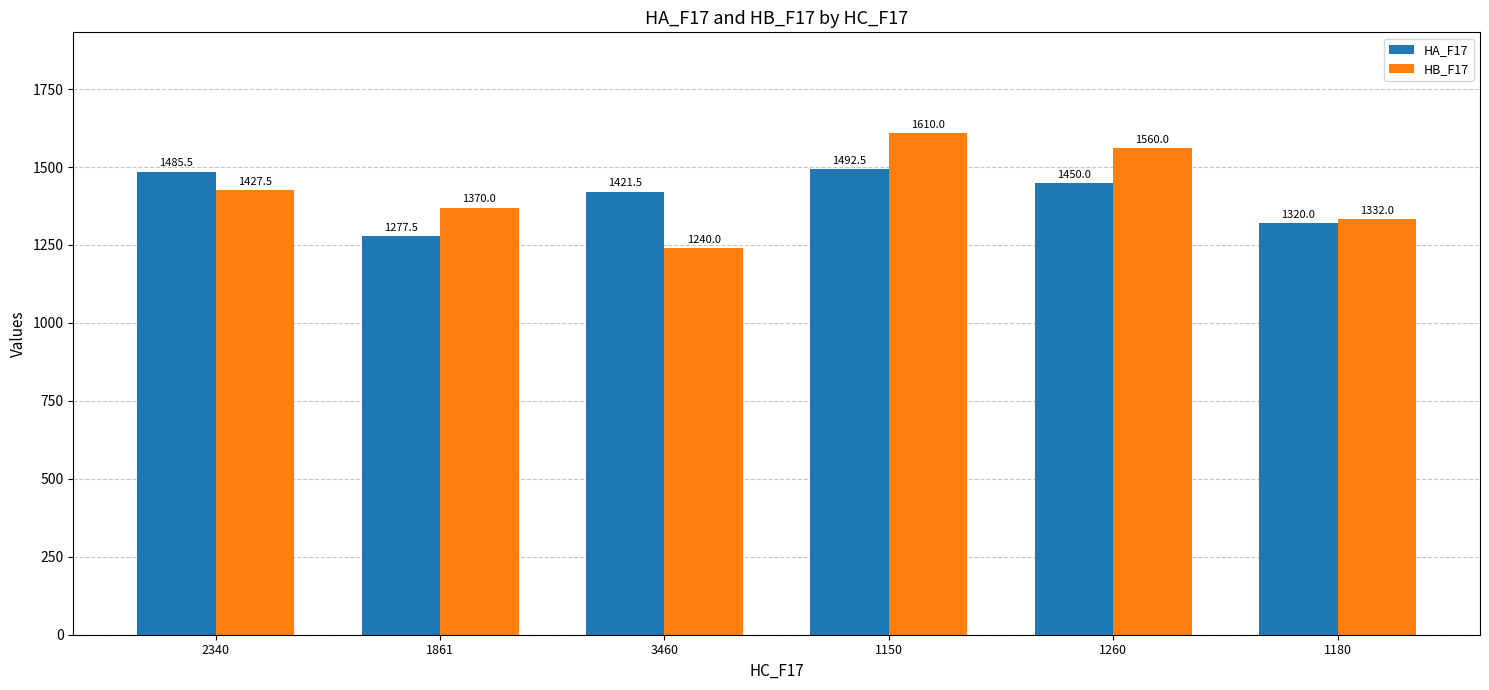

What is the value of the HA_F17 bar at the 4th from the left?

1492.5